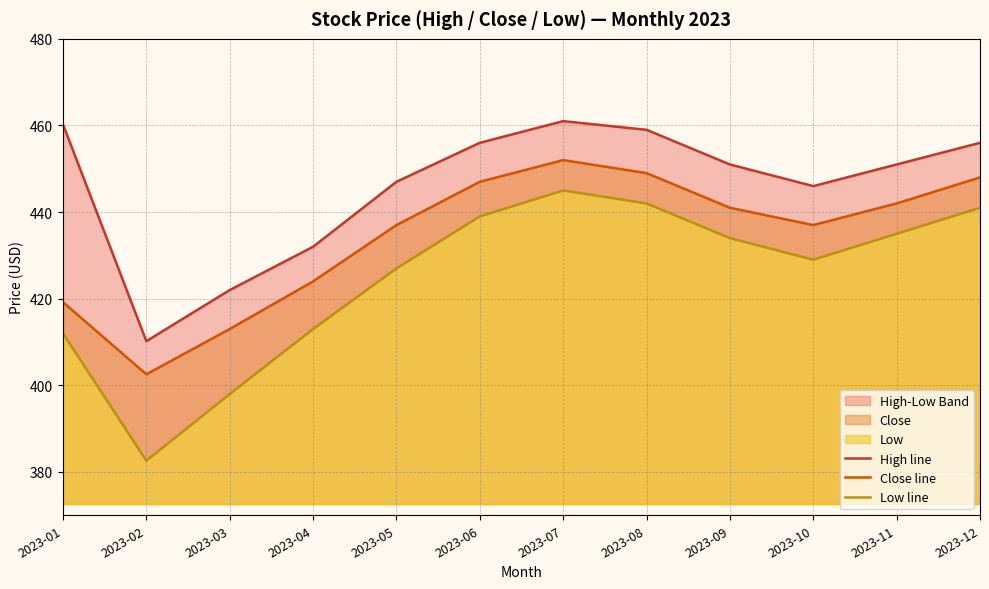

At which category is the sum across all series the highest?

2023-07